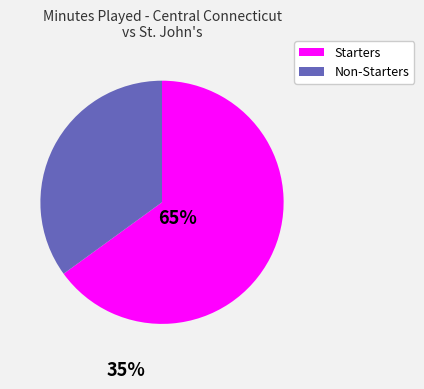

Is it true that Non-Starters is 35% of the pie?

True